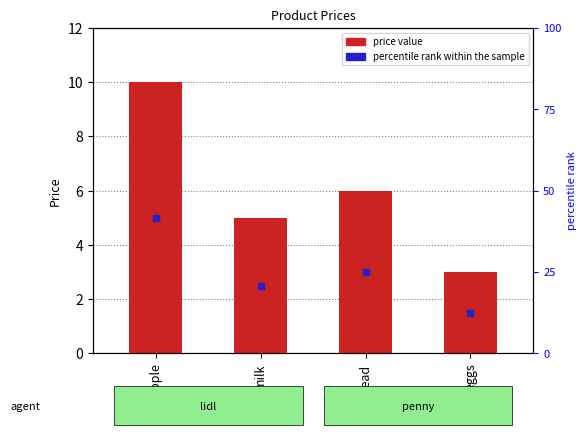

Read the value at apple.

10